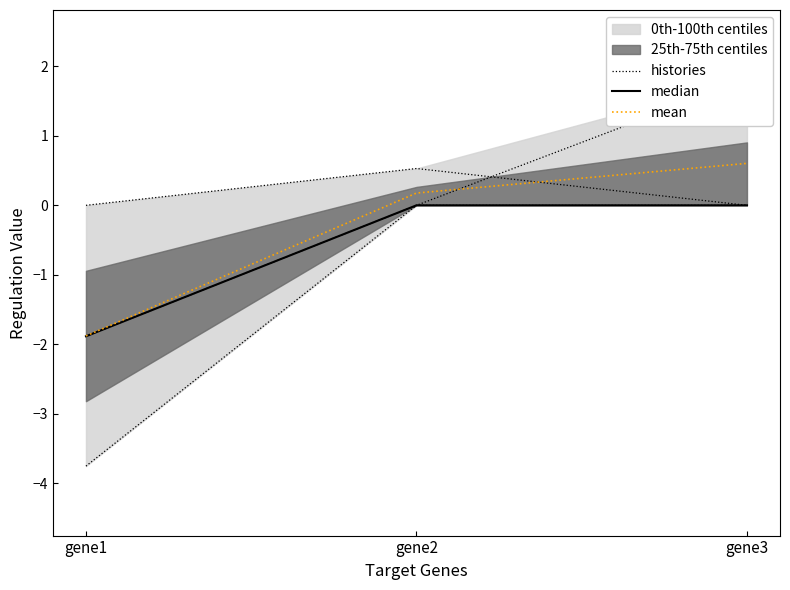

What is the total value across all series at gene2?

0.2